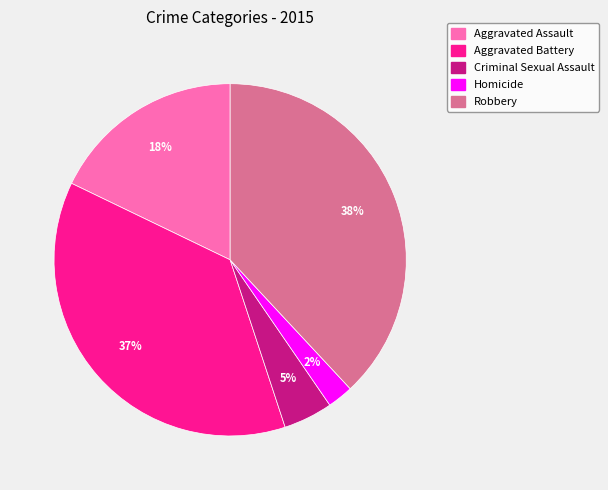

What percentage is the Aggravated Assault slice, to the nearest percent?

18%